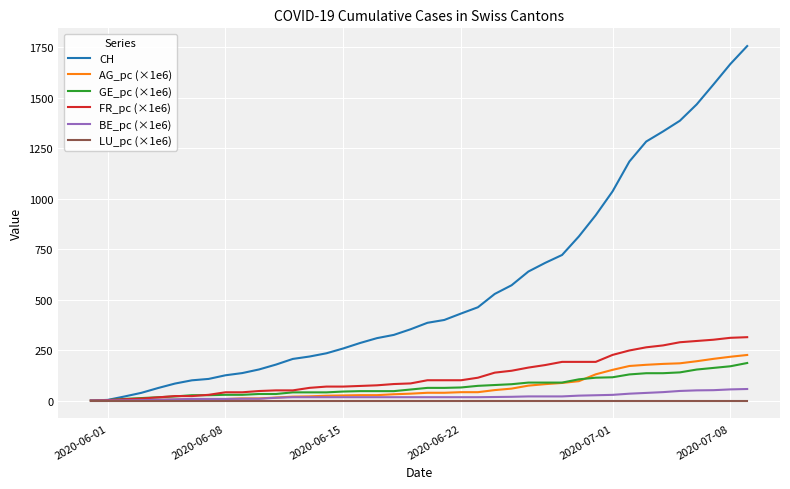

Which series has the widest spread of values?

CH